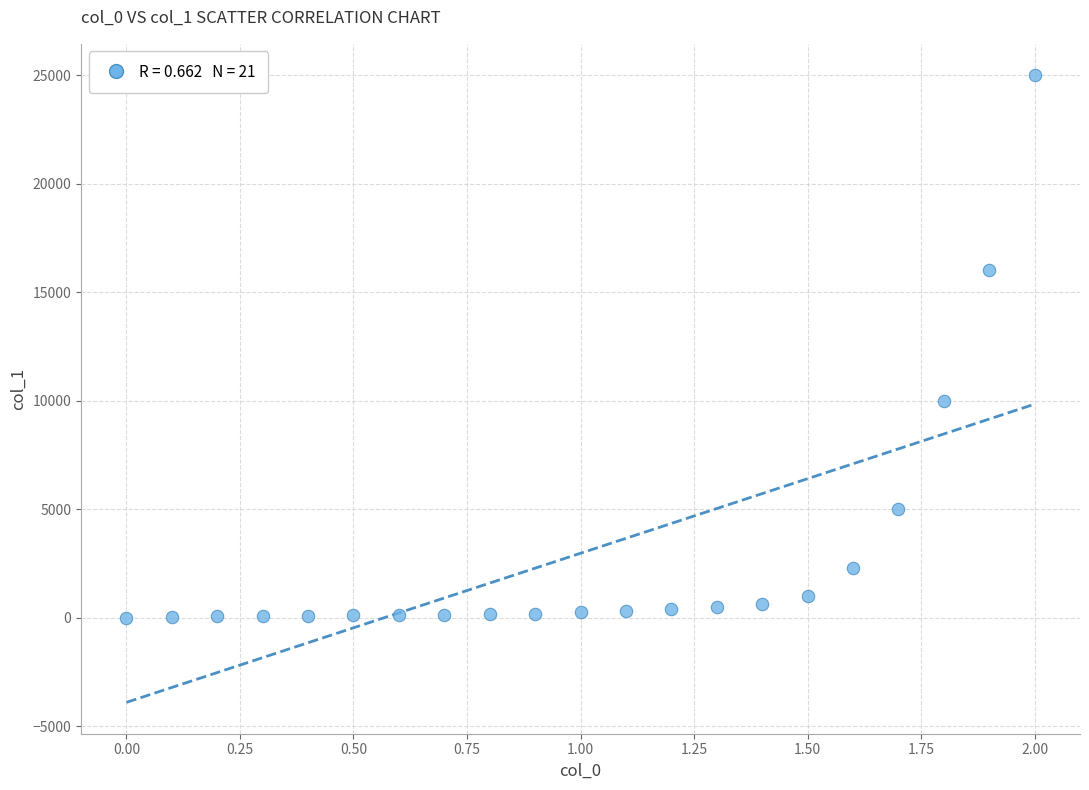

What is the range of Y values (max minus min)?

25000